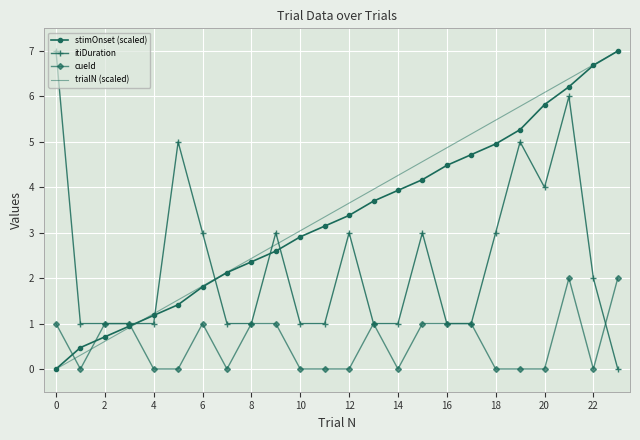

Reading left to right, transcribe all the data shown in this chart.

stimOnset (scaled): 0.0	0.5	0.7	0.9	1.2	1.4	1.8	2.1	2.4	2.6	2.9	3.1	3.4	3.7	3.9	4.2	4.5	4.7	5.0	5.3	5.8	6.2	6.7	7.0
itiDuration: 7.0	1.0	1.0	1.0	1.0	5.0	3.0	1.0	1.0	3.0	1.0	1.0	3.0	1.0	1.0	3.0	1.0	1.0	3.0	5.0	4.0	6.0	2.0	0.0
cueId: 1.0	0.0	1.0	1.0	0.0	0.0	1.0	0.0	1.0	1.0	0.0	0.0	0.0	1.0	0.0	1.0	1.0	1.0	0.0	0.0	0.0	2.0	0.0	2.0
trialN (scaled): 0.0	0.3	0.6	0.9	1.2	1.5	1.8	2.1	2.4	2.7	3.0	3.3	3.7	4.0	4.3	4.6	4.9	5.2	5.5	5.8	6.1	6.4	6.7	7.0